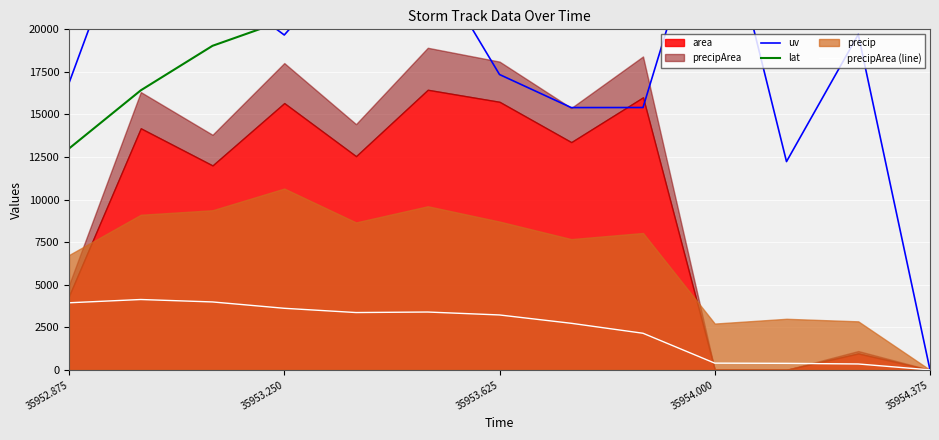

What is the highest value of the precipArea (line) series?

4132.9